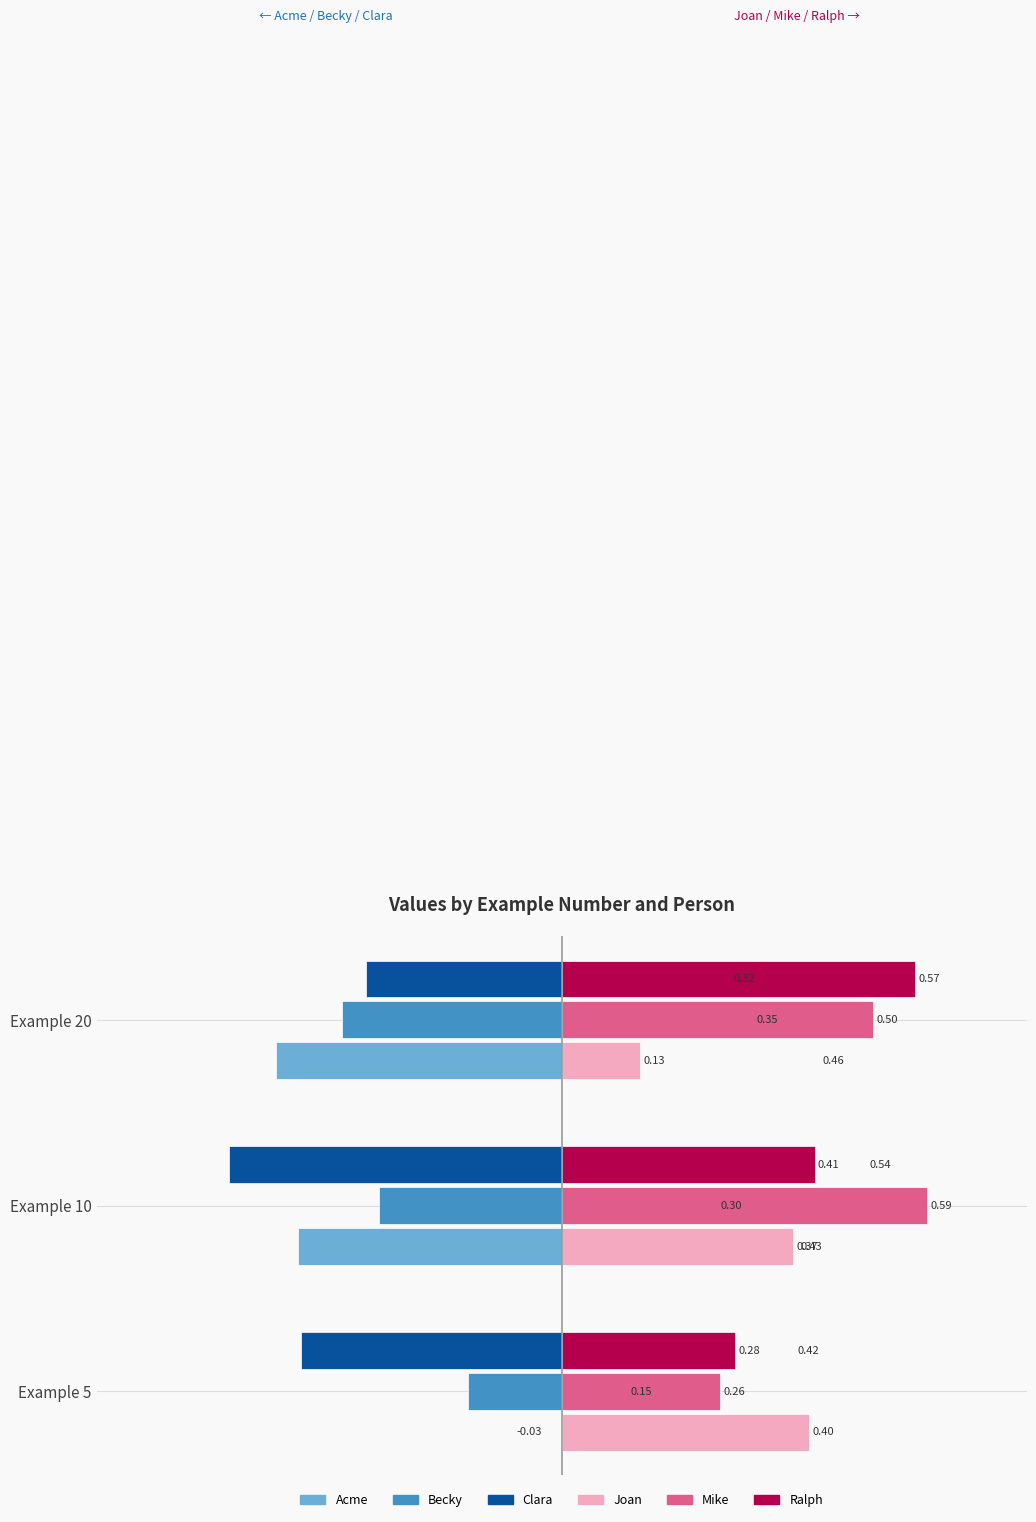

Which series has the largest total across all categories?

Mike